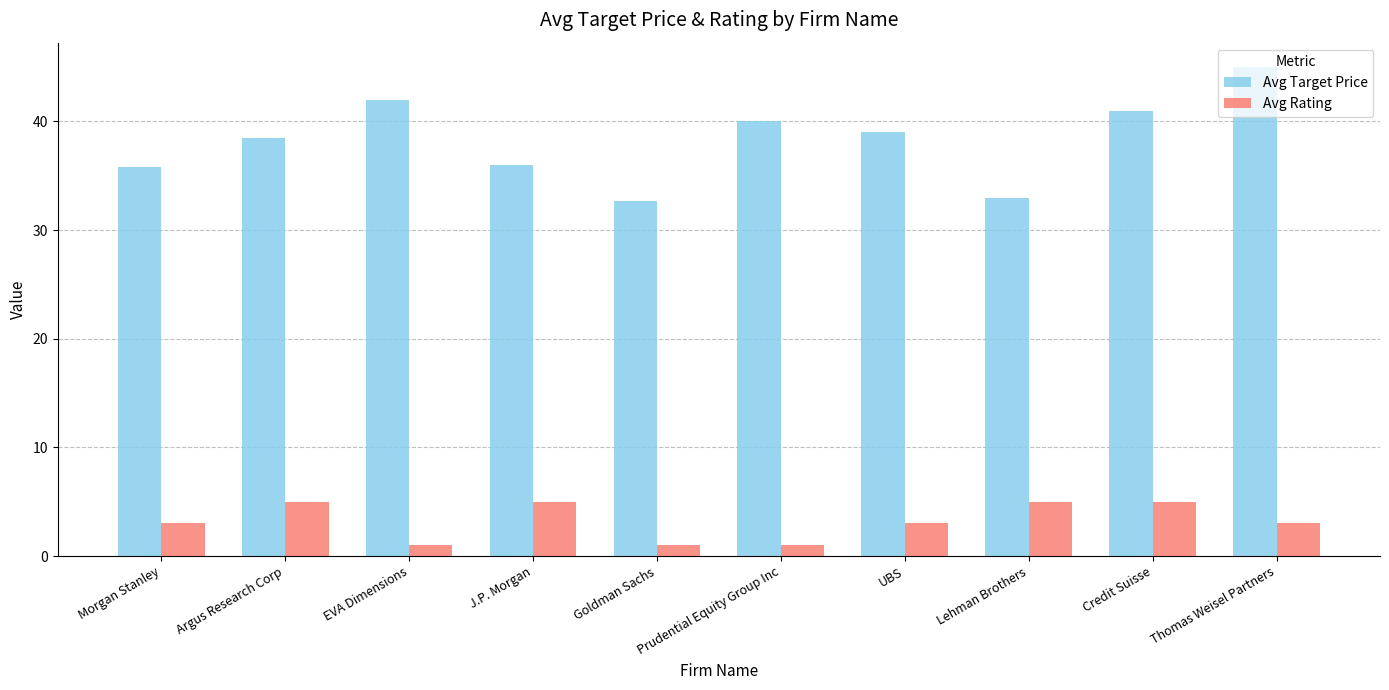

Rank the series at J.P. Morgan from highest to lowest value.

Avg Target Price, Avg Rating